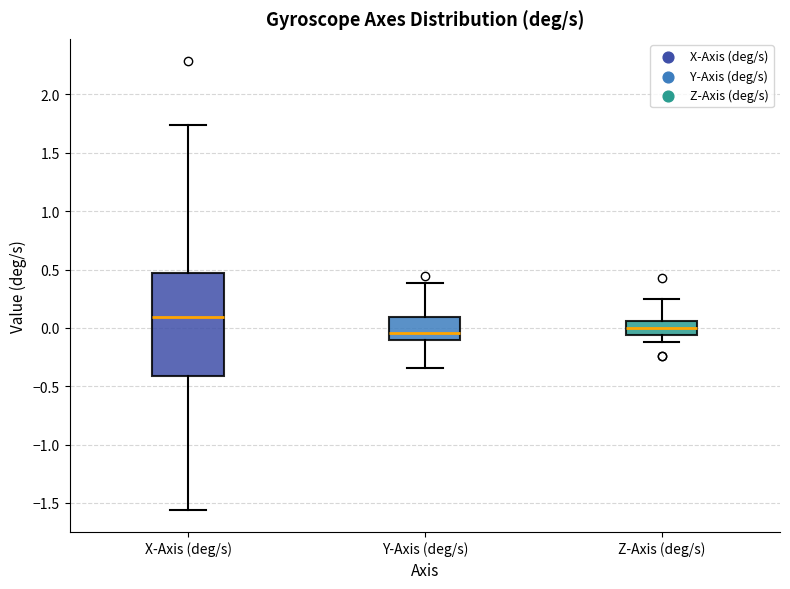

Reading left to right, read every box against the y-axis: the position of its median line, the range the box covers, and the ends of its whiskers. The values are not printed on the chart, so give them approximately, as read against the axis.

X-Axis (deg/s): median 0.10, box -0.40 to 0.45, whiskers -1.55 to 1.75
Y-Axis (deg/s): median -0.05, box -0.10 to 0.10, whiskers -0.35 to 0.40
Z-Axis (deg/s): median 0.00, box -0.05 to 0.05, whiskers -0.10 to 0.25